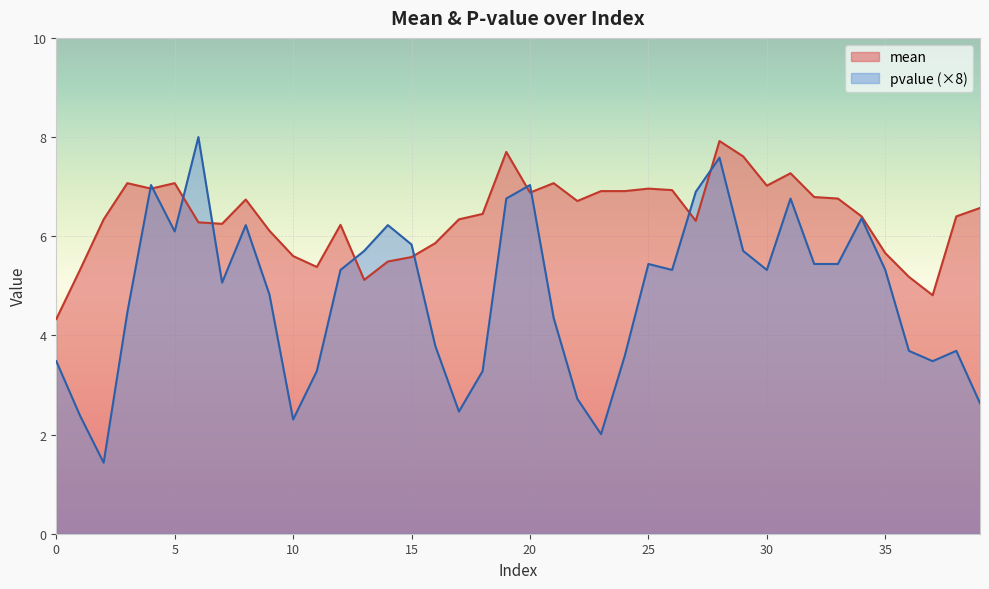

True or false: pvalue has a value of 6.2 at 14.

True